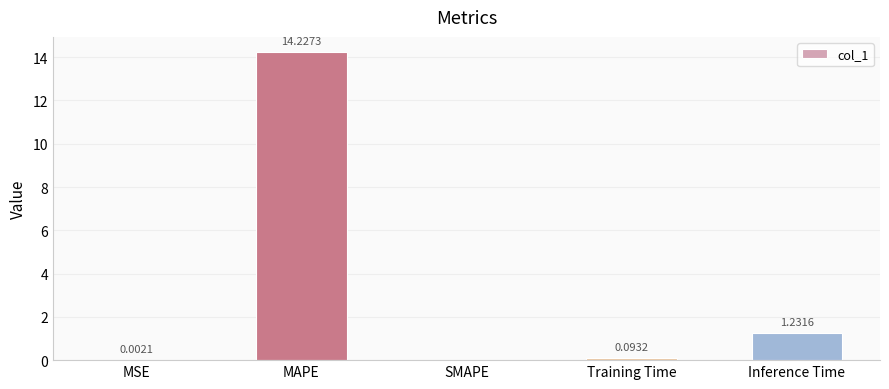

What is the change in value from MSE to Inference Time?

+1.2